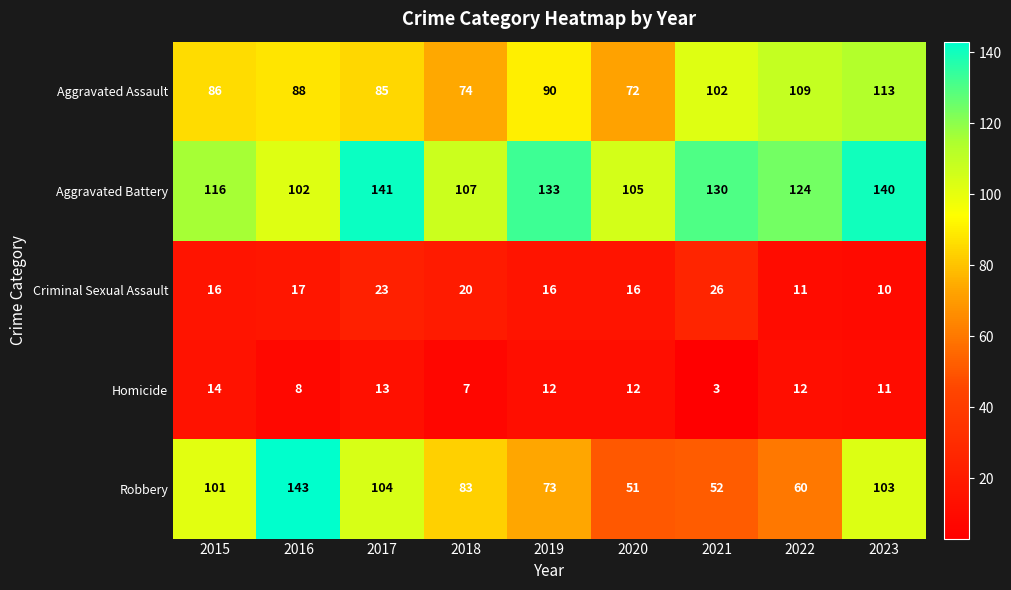

Count the number of data series in this chart.

5